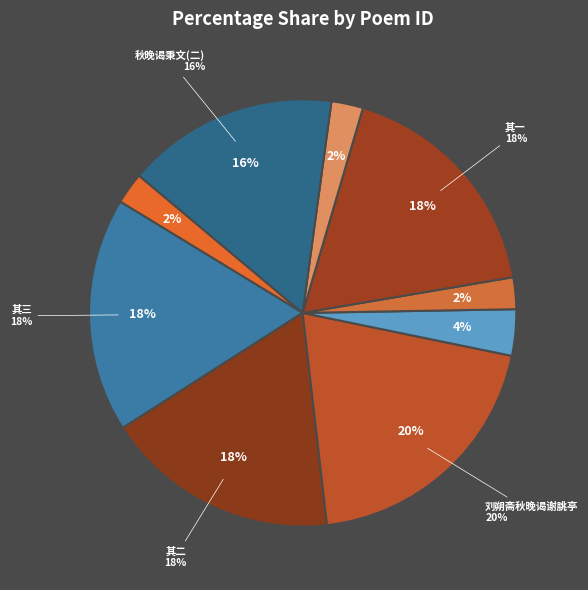

To the nearest percent, what is the combined percentage of 次郡太守刘朔斋秋晚谒谢脁亭小饮三首 其三 and 次郡太守刘朔斋秋晚谒谢脁亭小饮三首 其一?

36%